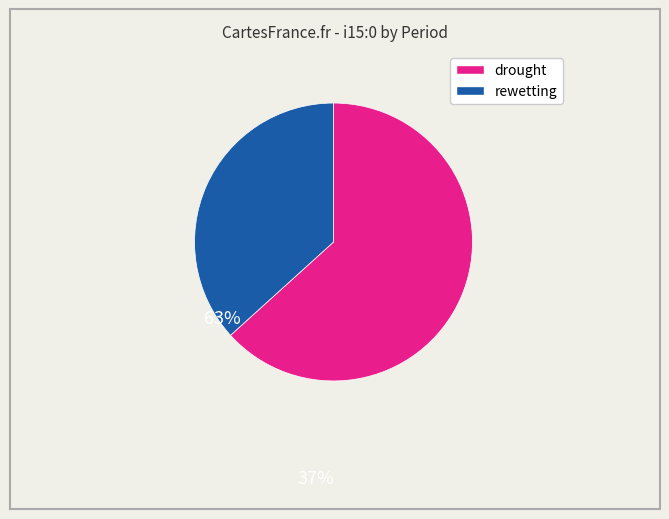

Does any single category account for the majority?

Yes